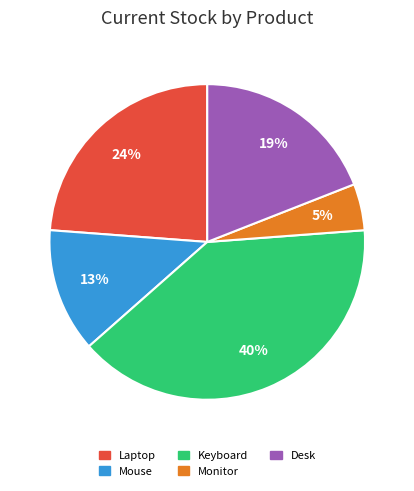

Is it true that Laptop is 15% of the pie?

False